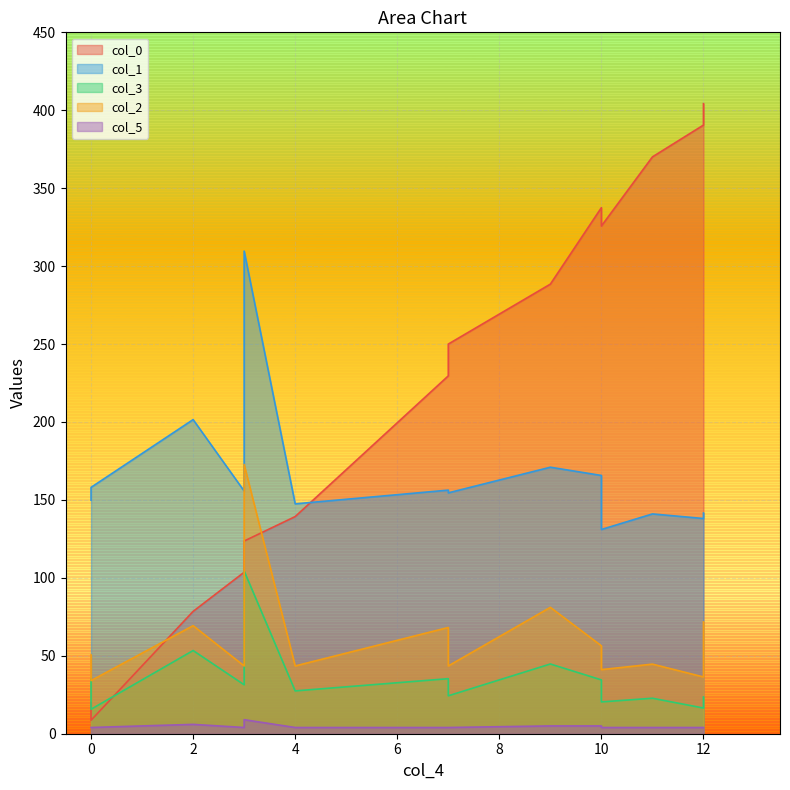

At which label does col_5 reach its peak?

3